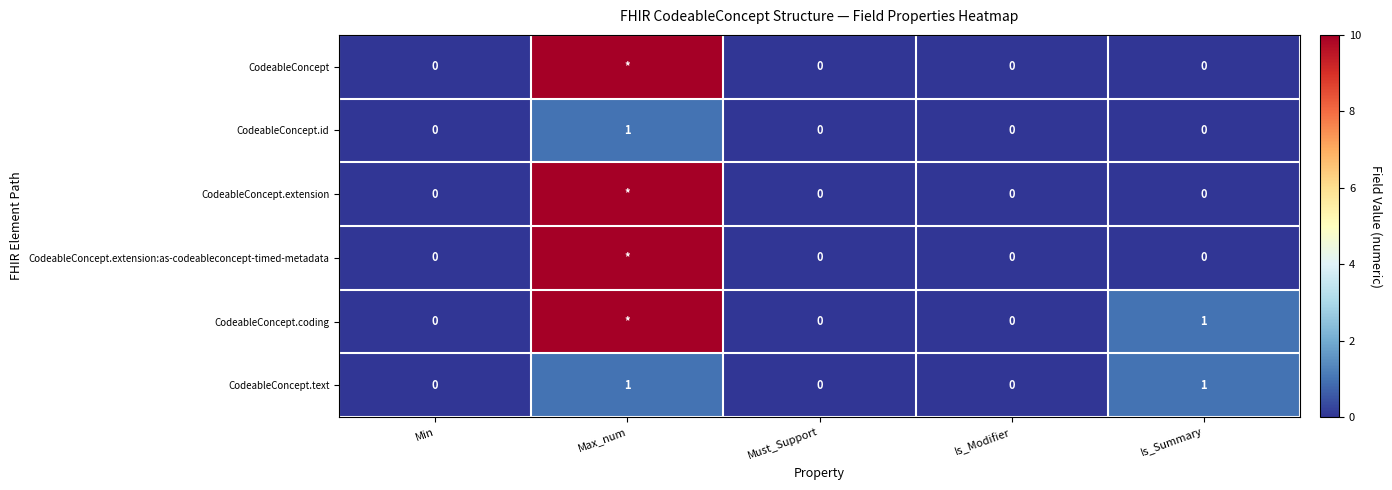

Count the CodeableConcept.text values in the range 0 to 1.

5